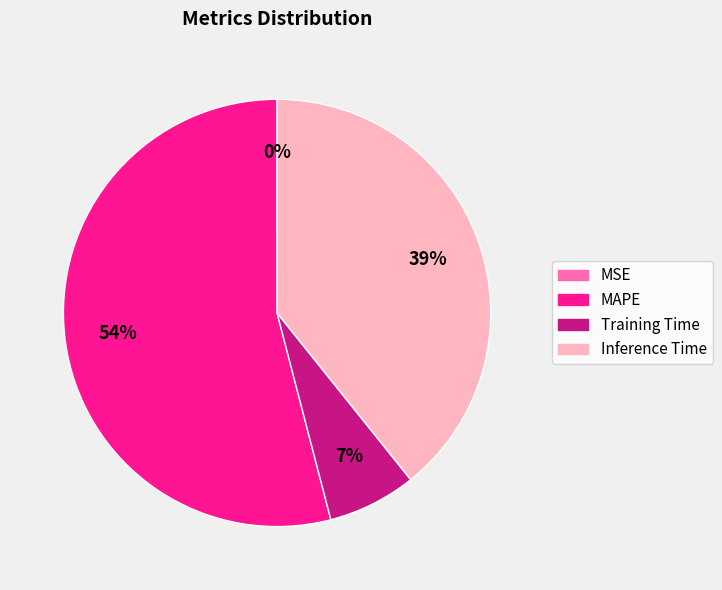

Is it true that Training Time is 1% of the pie?

False